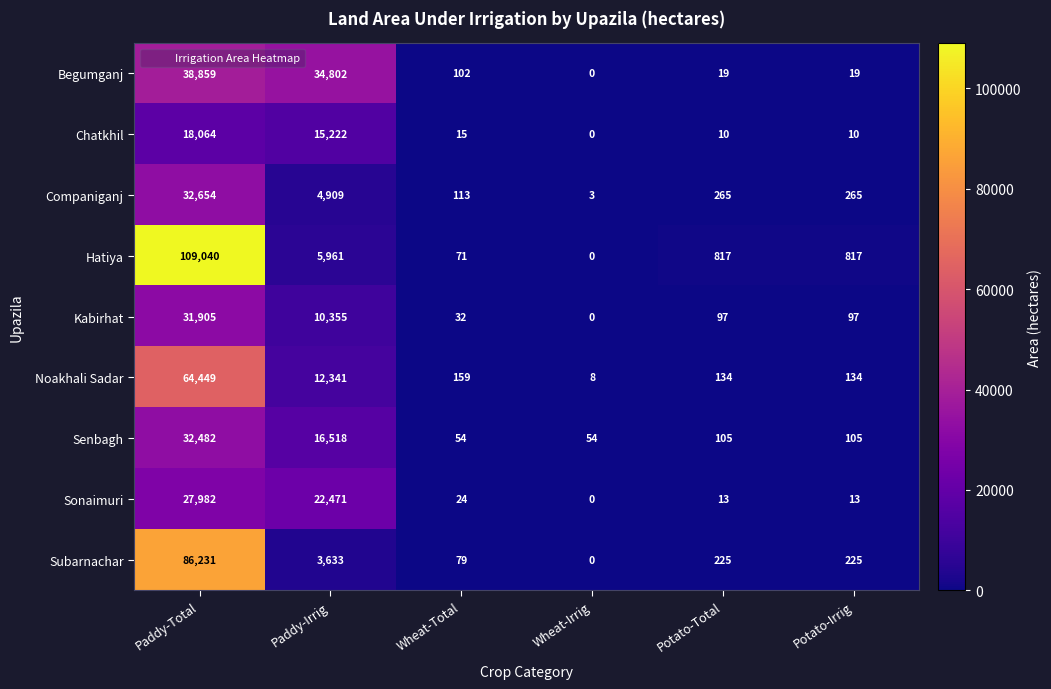

What is the total value across all series at Wheat-Total?

649